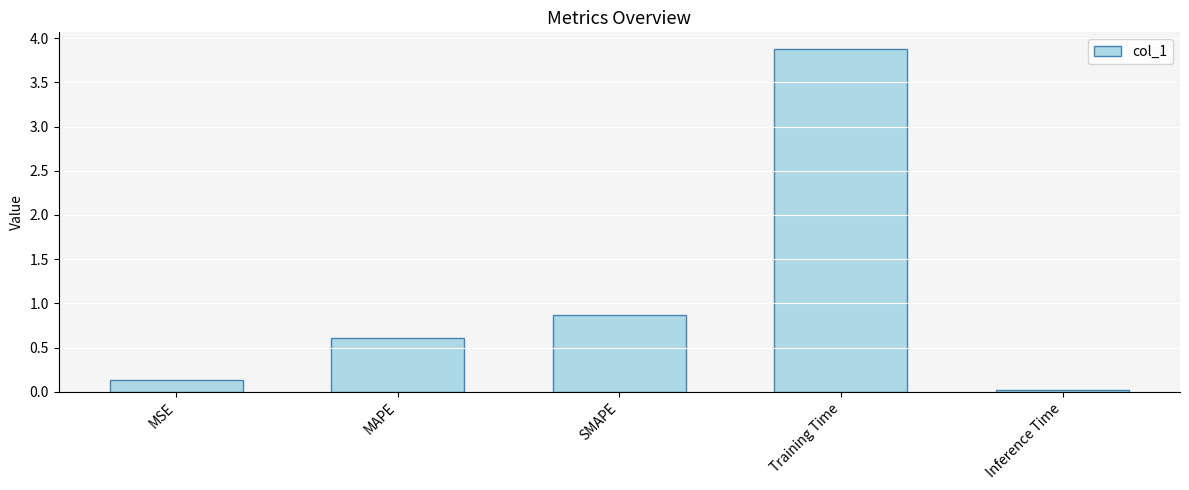

Does the chart contain any negative values?

No